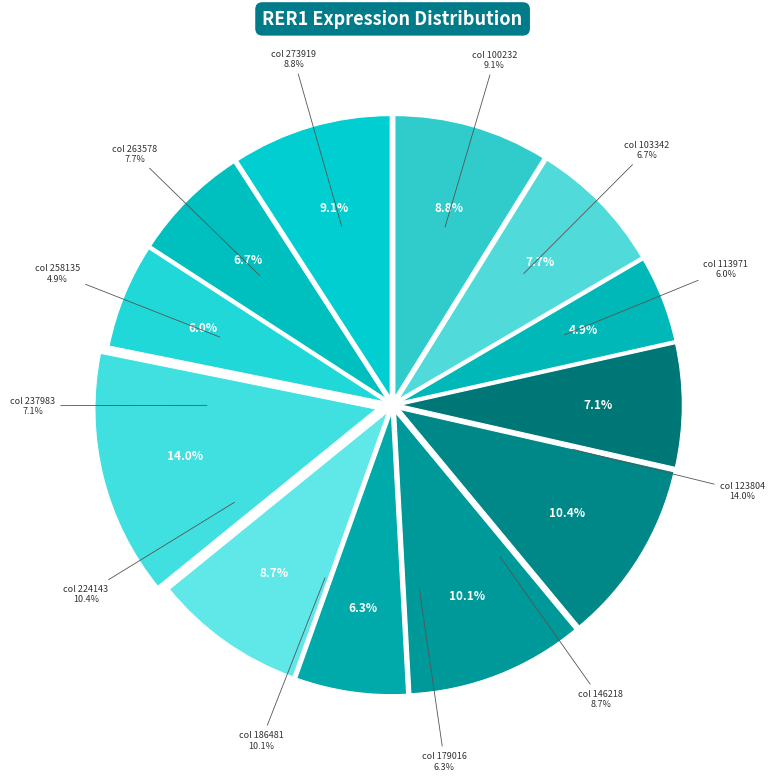

Which category has the smallest portion of the pie?

258135